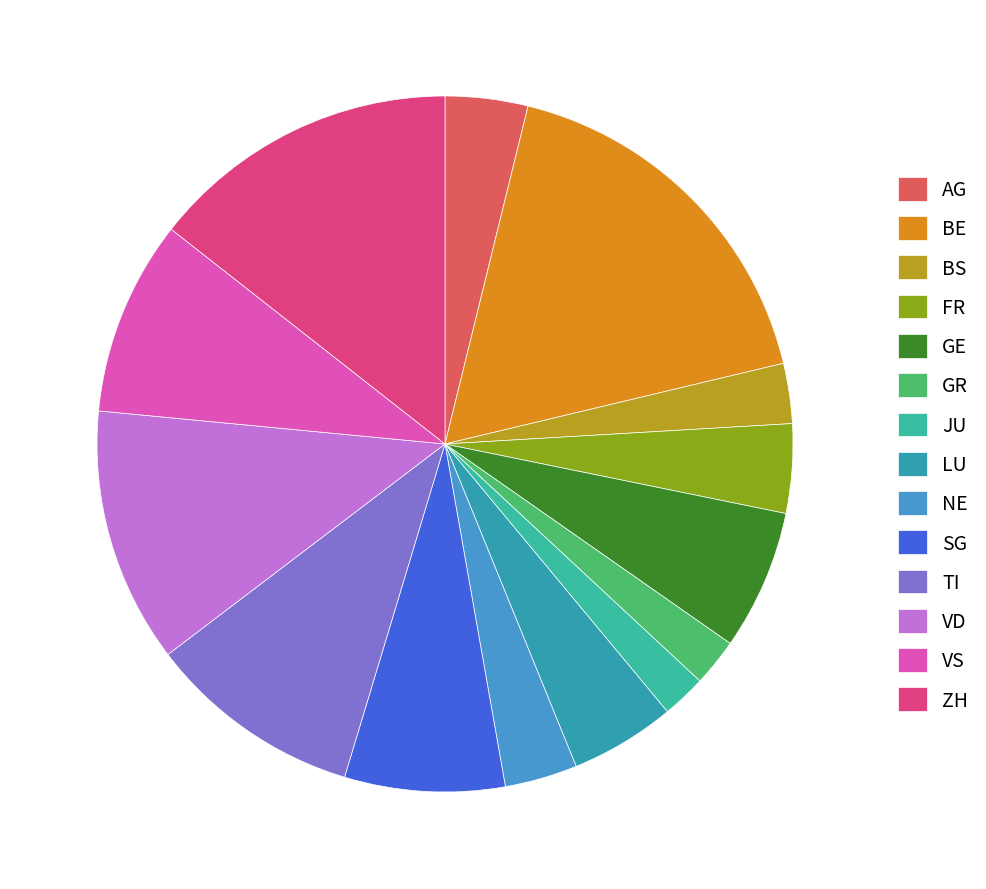

Combined, do BS and BE account for over 50%?

No